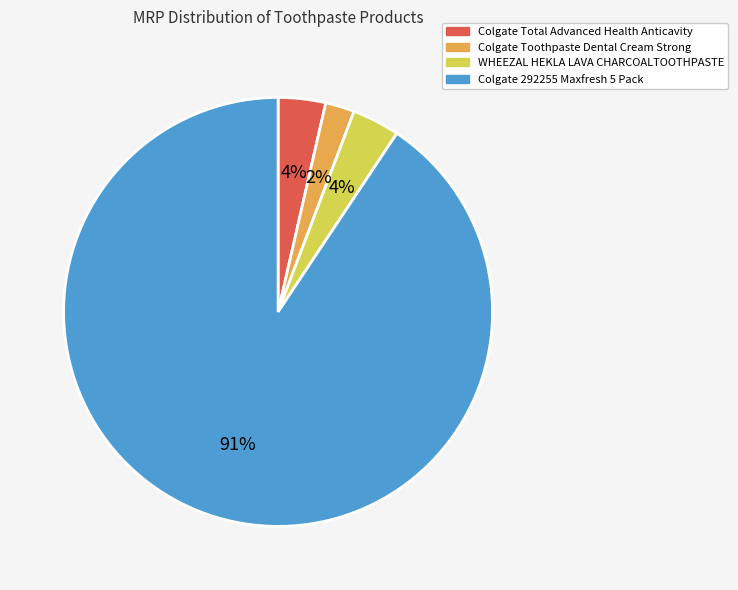

Is it true that WHEEZAL HEKLA LAVA CHARCOALTOOTHPASTE is 4% of the pie?

True